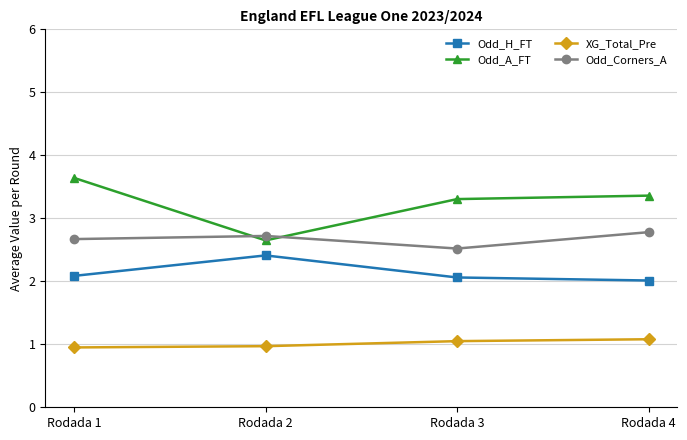

What is the value of the Odd_A_FT point at the 2nd from the left?

2.6